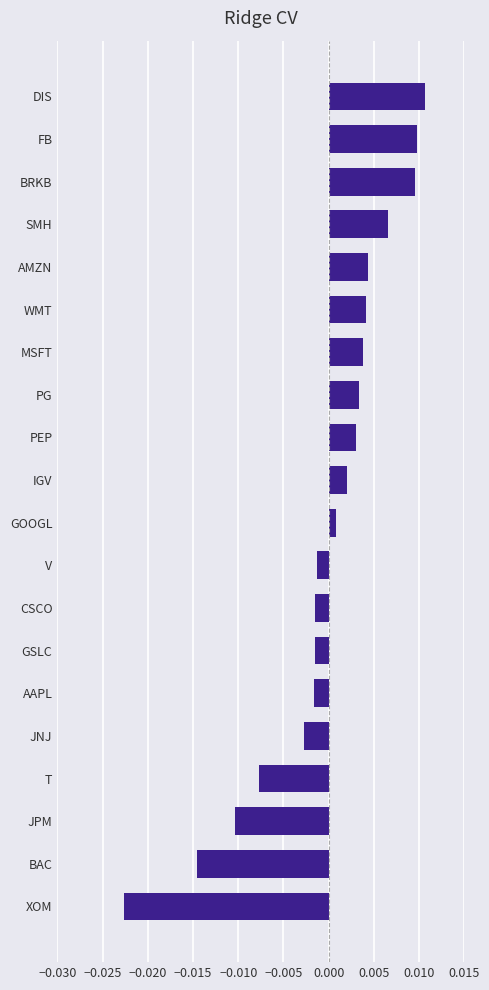

At which category does the chart reach its minimum across all series?

XOM